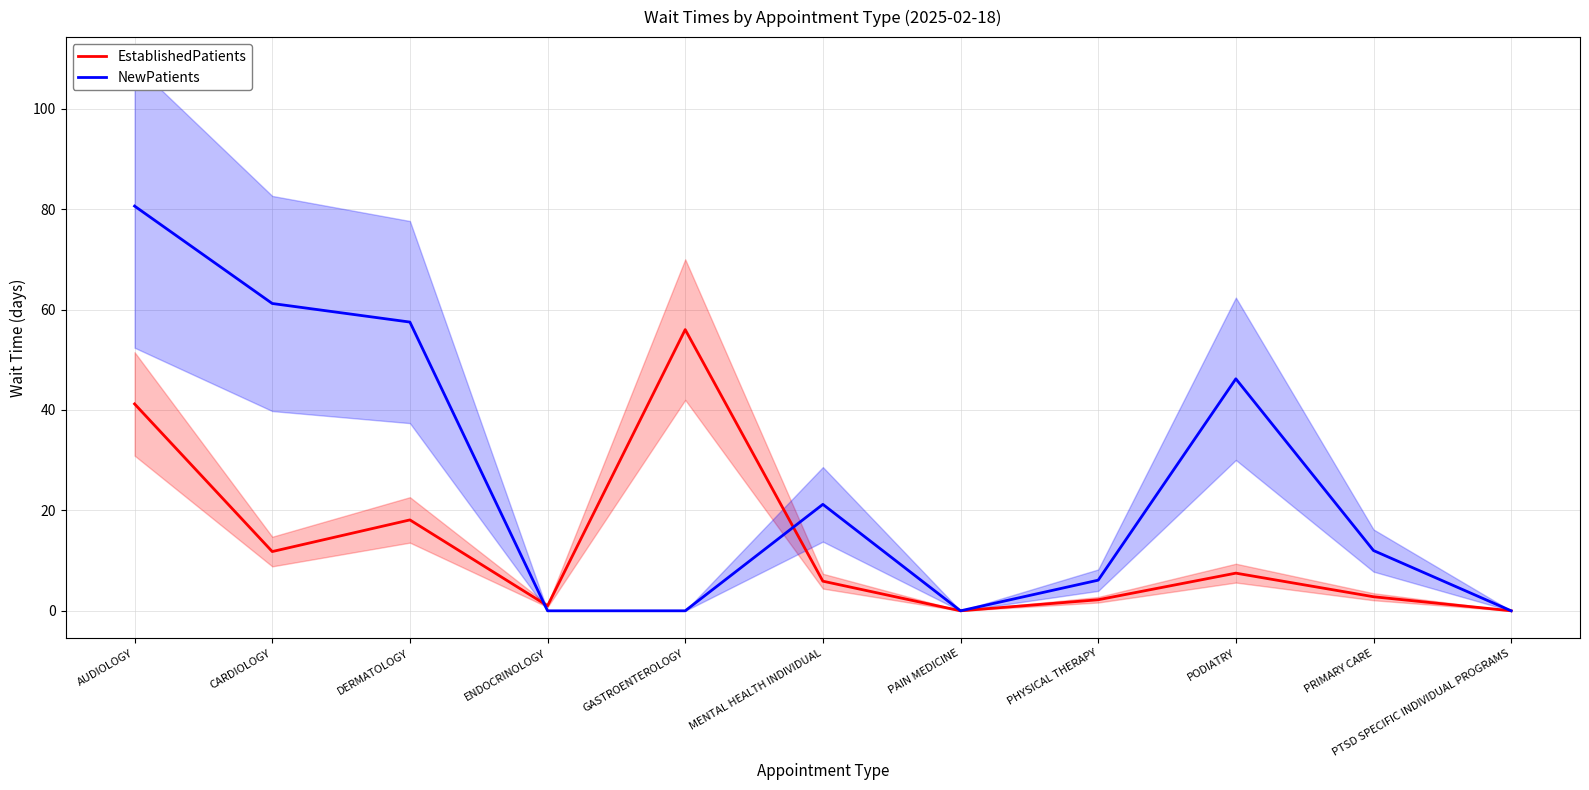

What is the label of the 1st point from the left?

AUDIOLOGY